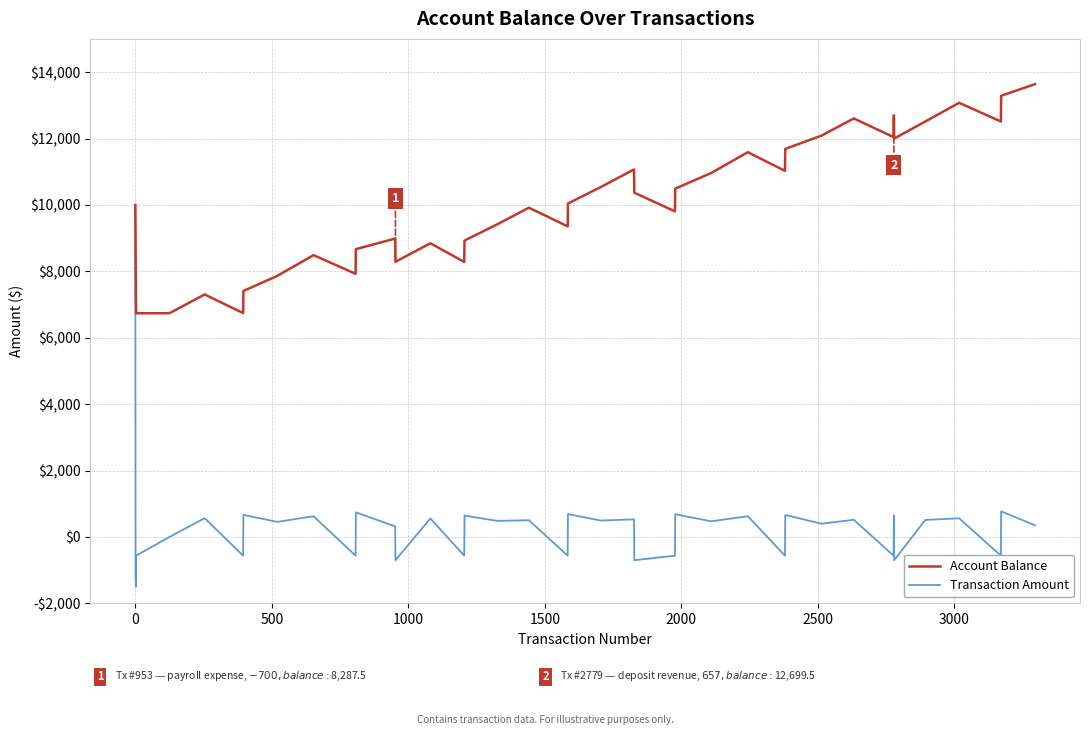

Does the chart have visible grid lines?

Yes